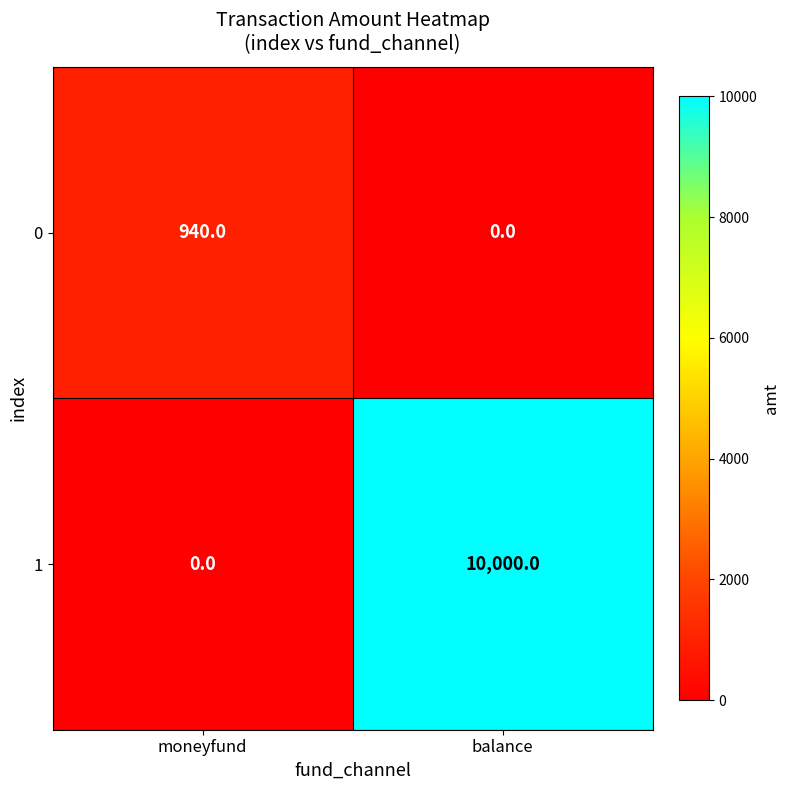

Which series has the largest total across all categories?

1